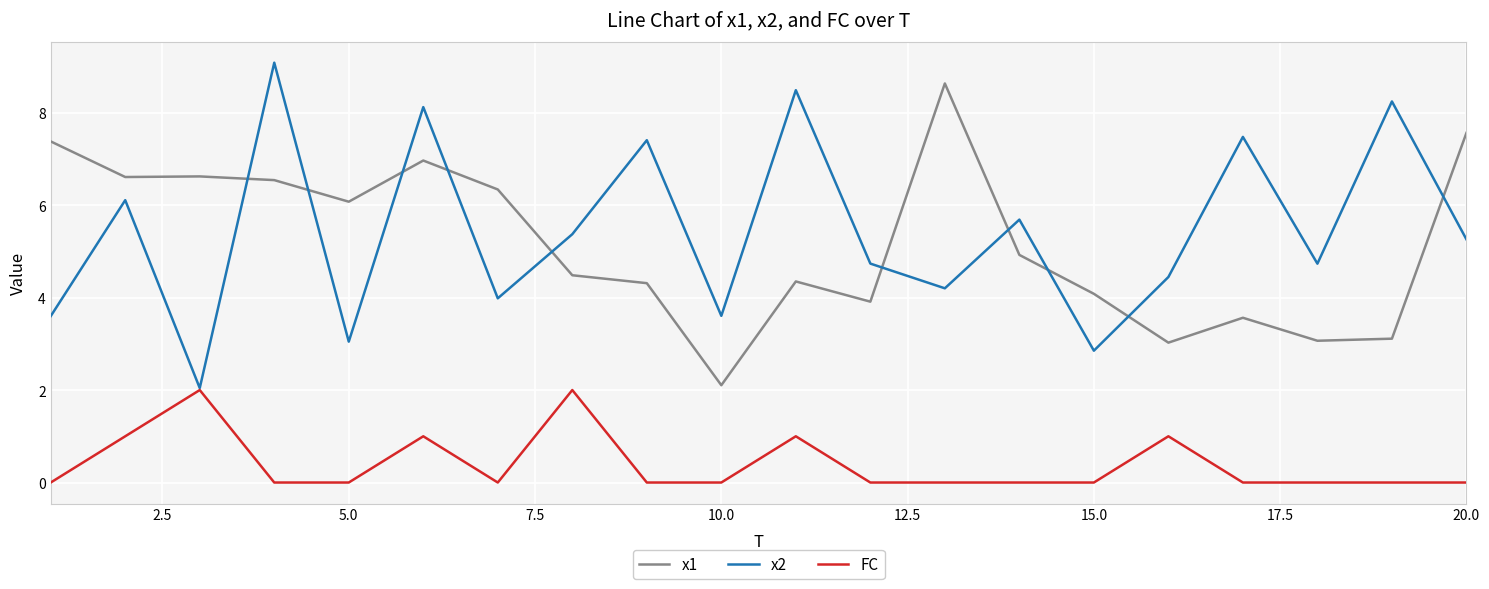

What is the maximum value shown in the chart?

9.1